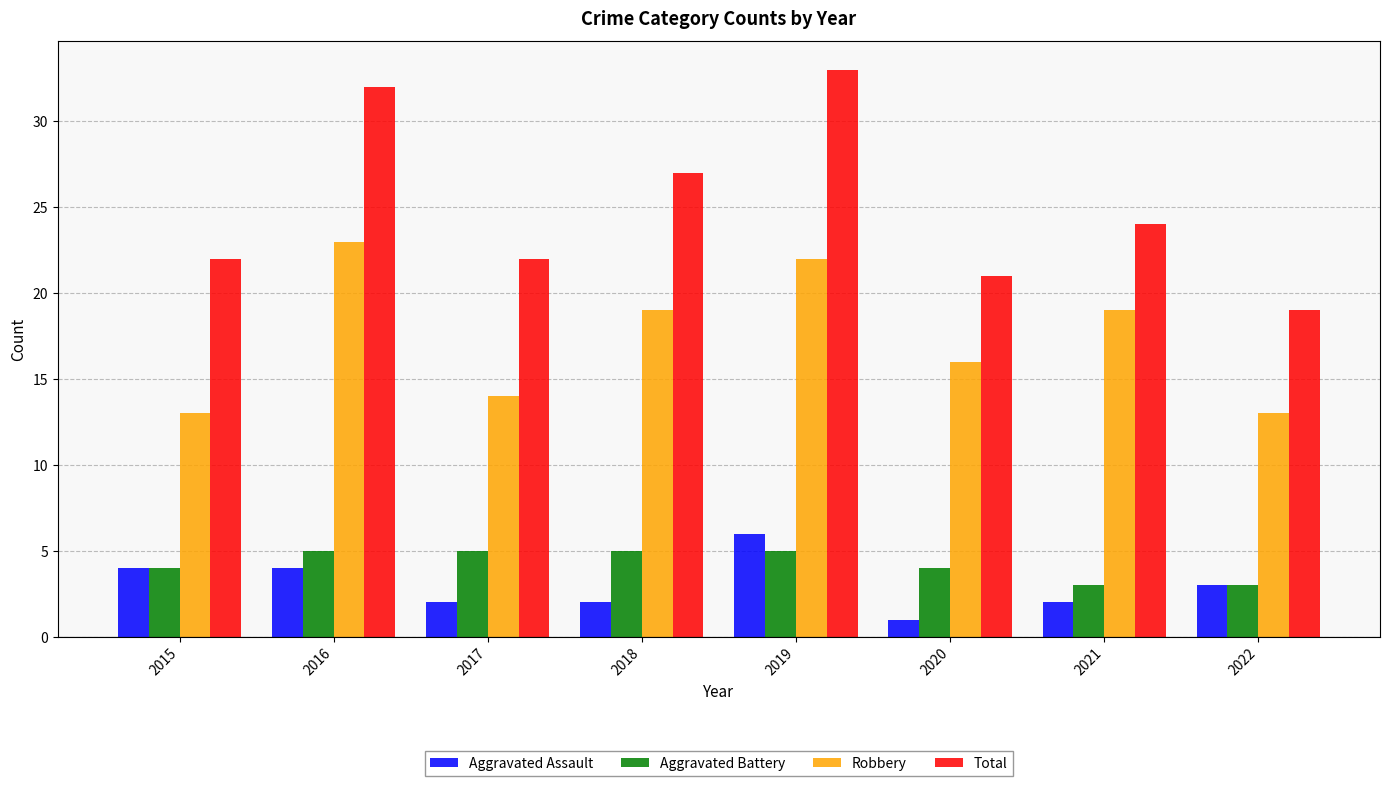

Which category has the highest value across all series?

2019